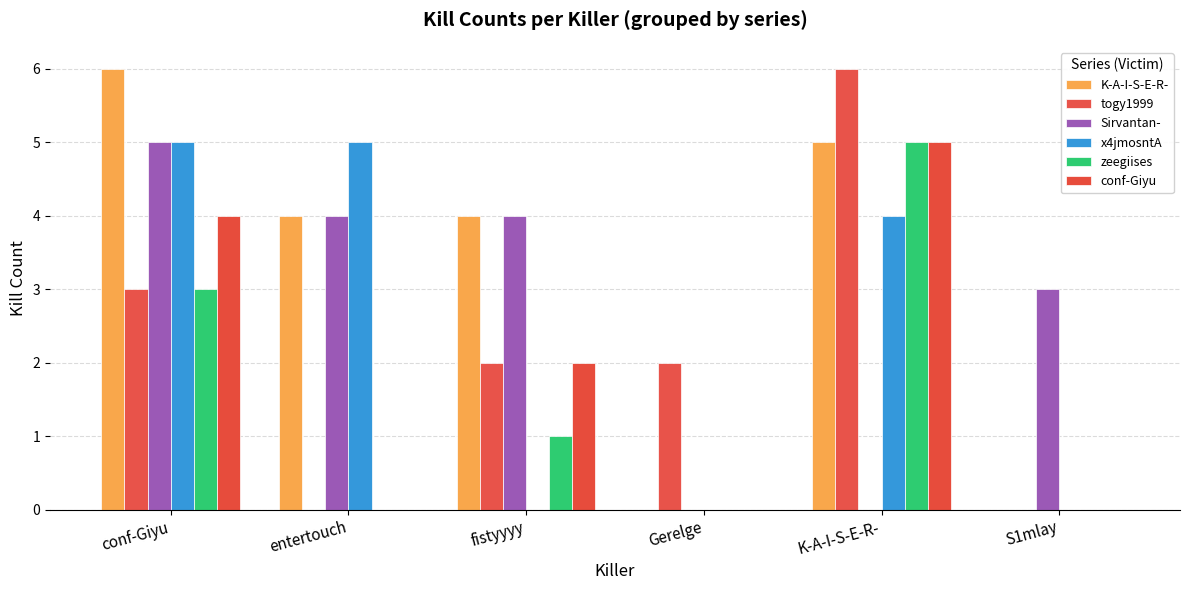

List the labels in order of K-A-I-S-E-R- value, largest first.

conf-Giyu, K-A-I-S-E-R-, entertouch, fistyyyy, Gerelge, S1mlay